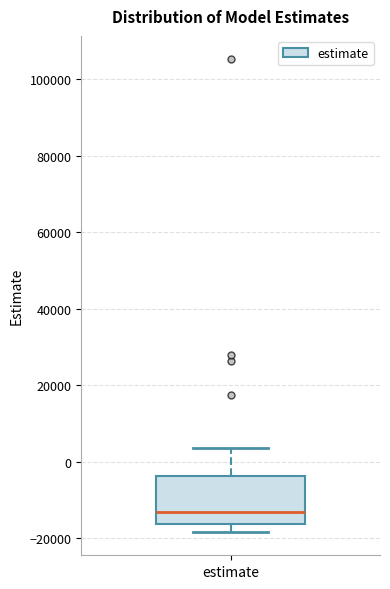

Read this box plot against the y-axis: the position of the median line, the range covered by the box, and the ends of both whiskers. The values are not printed on the chart, so give them approximately, as read against the axis.

median -12000, box -16000 to -4000, whiskers -18000 to 4000